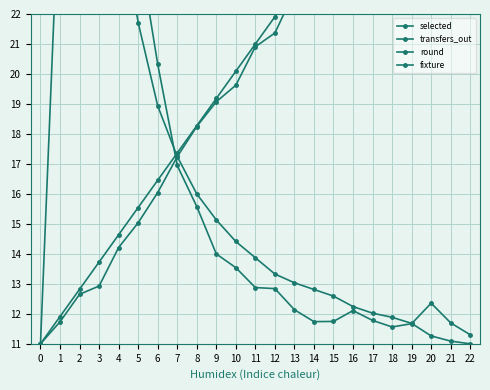

Is the value of round at 12 greater than the value of fixture at 21?

No